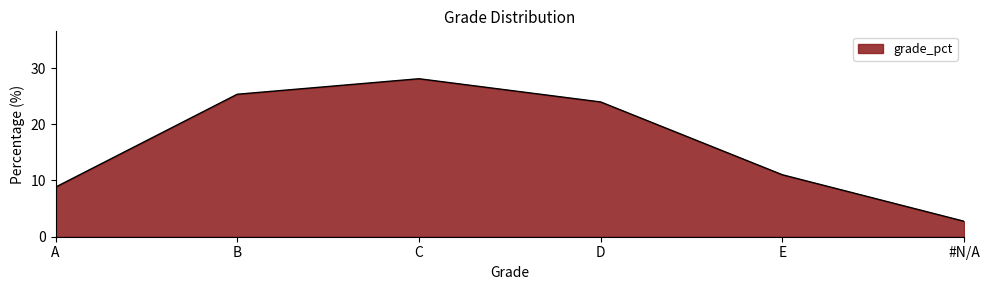

At which label is the value closest to 15?

E